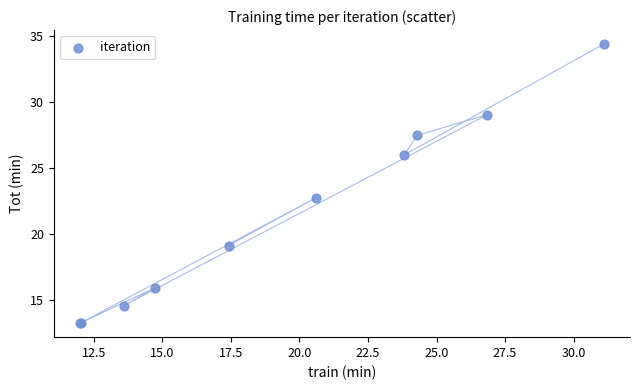

What Y value in the scatter plot is closest to 23?

22.8